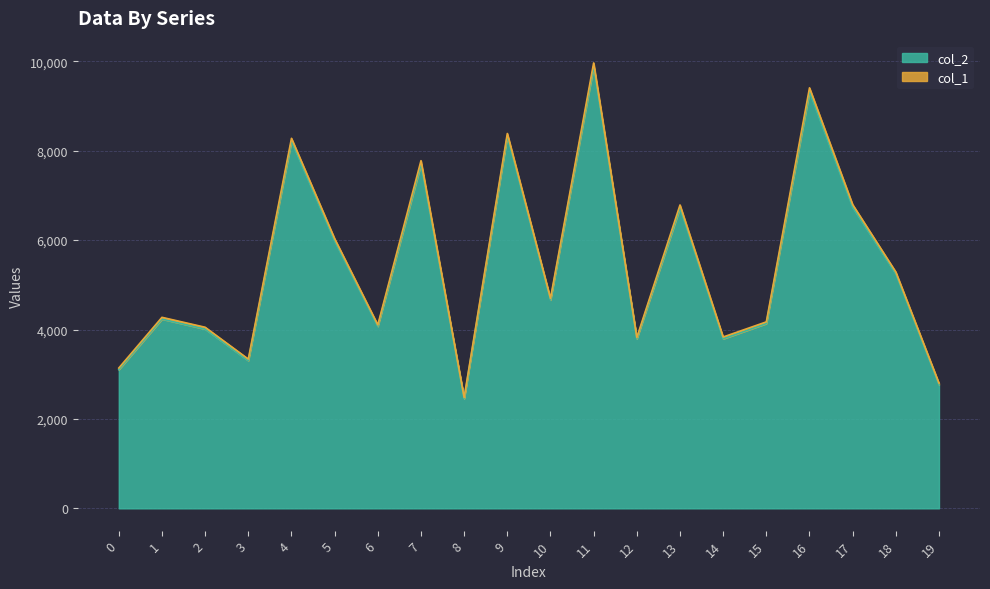

What is the change in value from 2 to 8?

-1556